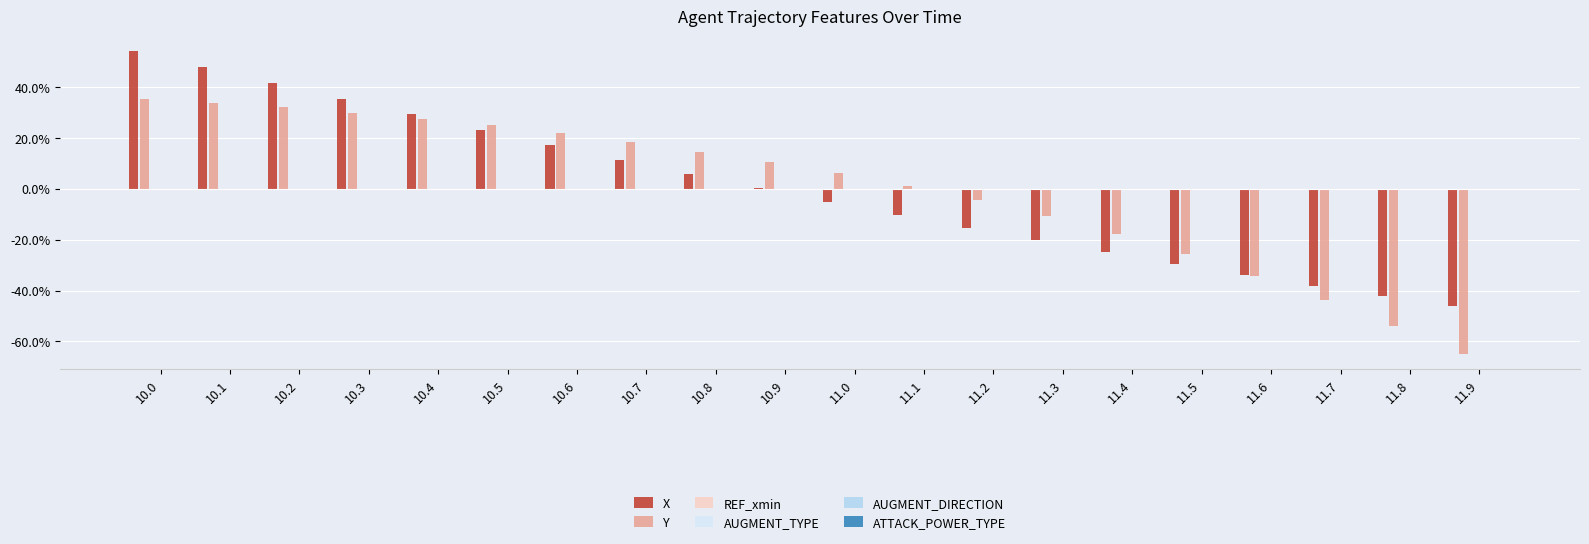

What is the label of the 20th bar from the right?

10.0